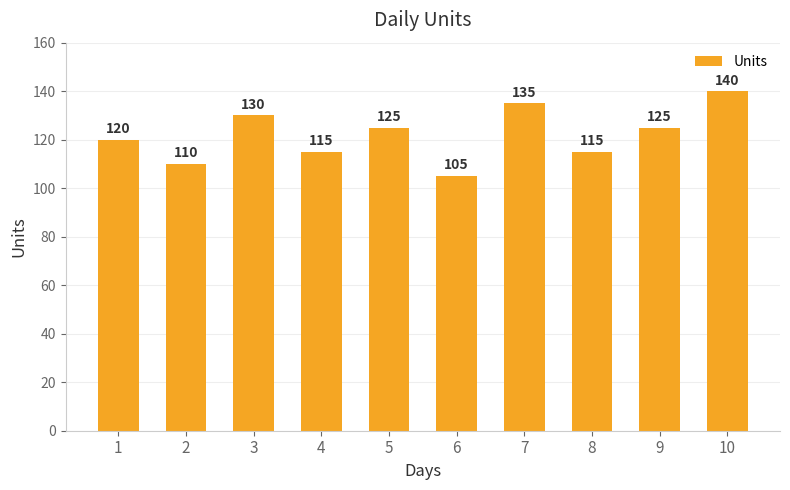

What is the ratio of the value at 4 to the value at 1?

1.0